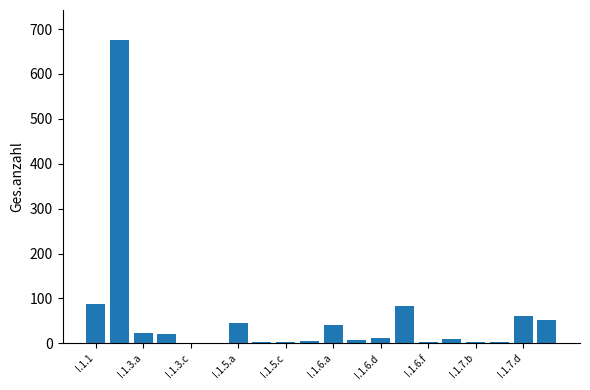

What is the greatest value displayed?

675